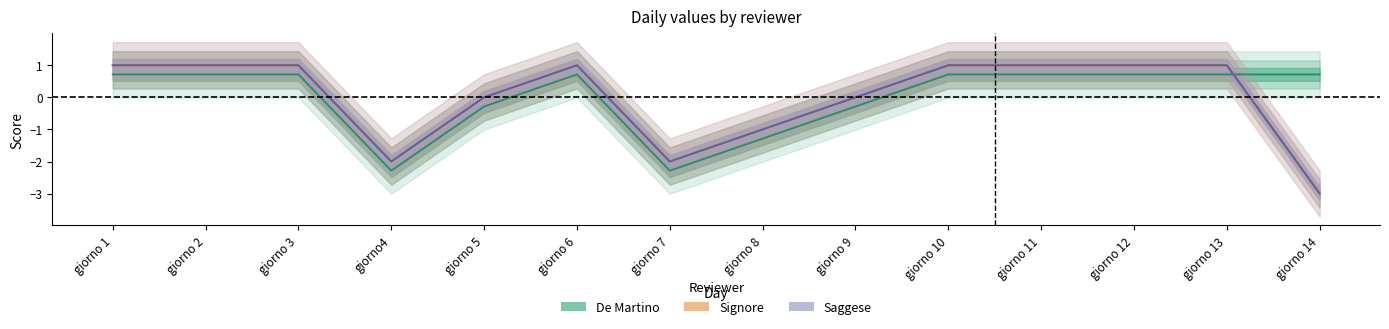

The value of De Martino at giorno4 is -4.0. True or false?

False